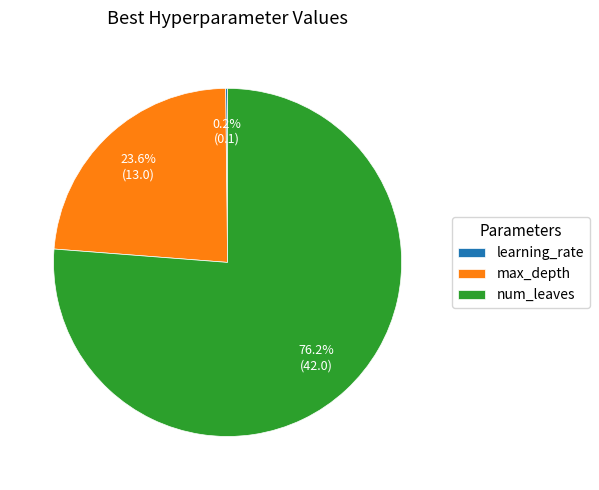

Do num_leaves and max_depth together represent more than half of the pie?

Yes